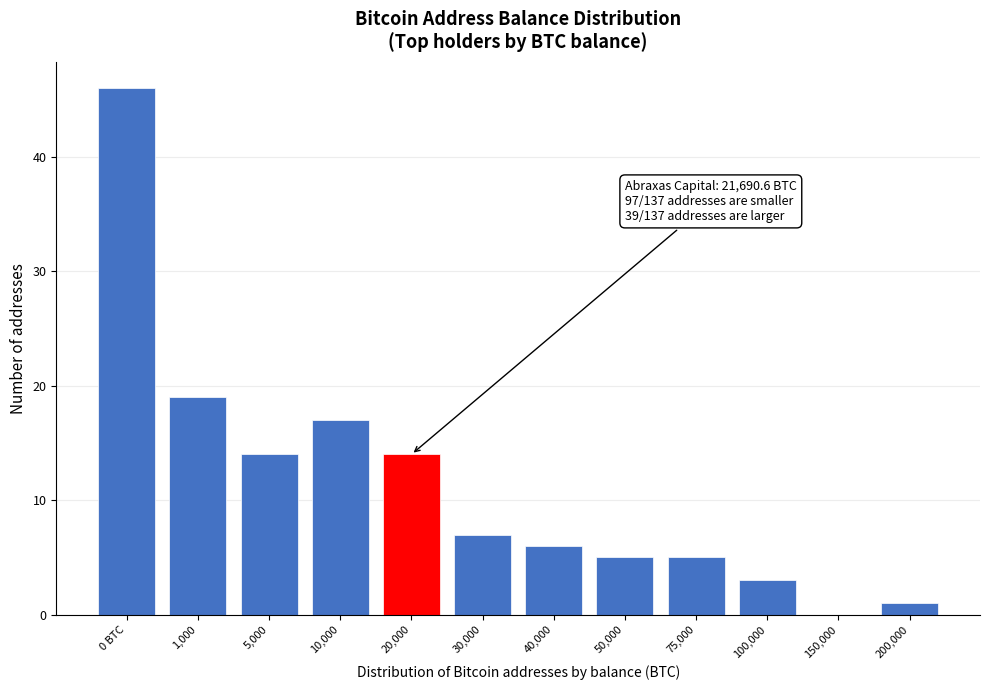

Reading right to left, what are all the values shown in this chart?

200,000=1	150,000=0	100,000=3	75,000=5	50,000=5	40,000=6	30,000=7	20,000=14	10,000=17	5,000=14	1,000=19	0 BTC=46